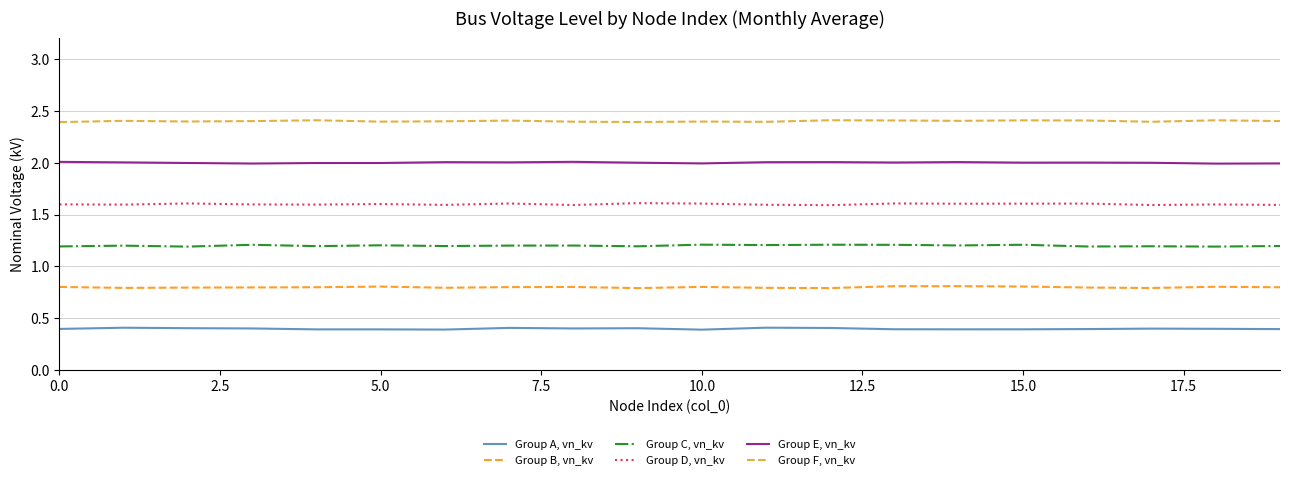

Rank the series by their average value, from lowest to highest.

Group A, vn_kv, Group B, vn_kv, Group C, vn_kv, Group D, vn_kv, Group E, vn_kv, Group F, vn_kv